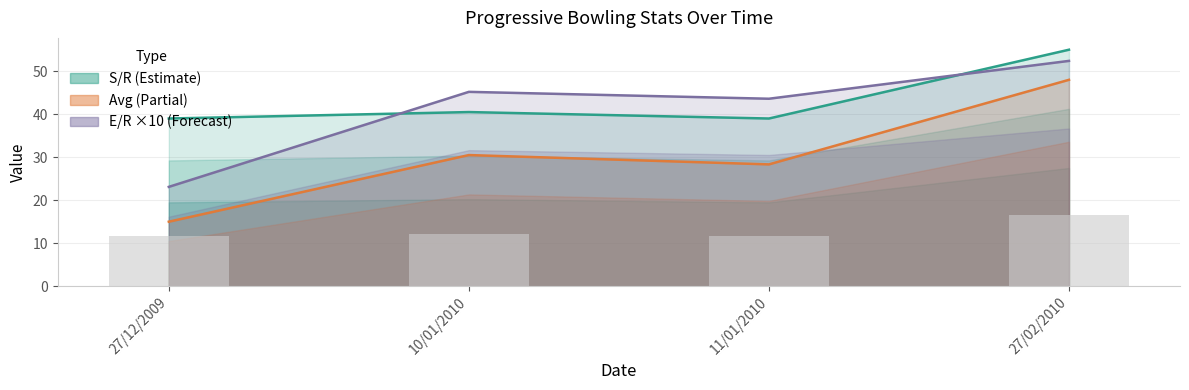

Reading left to right, transcribe all the data shown in this chart.

S/R: 27/12/2009=39.0	10/01/2010=40.5	11/01/2010=39.0	27/02/2010=55.0
Progressive Avg: 27/12/2009=15.0	10/01/2010=30.5	11/01/2010=28.3	27/02/2010=48.0
E/R ×10: 27/12/2009=23.1	10/01/2010=45.2	11/01/2010=43.6	27/02/2010=52.4
Overs (scaled): 27/12/2009=11.7	10/01/2010=12.2	11/01/2010=11.7	27/02/2010=16.5